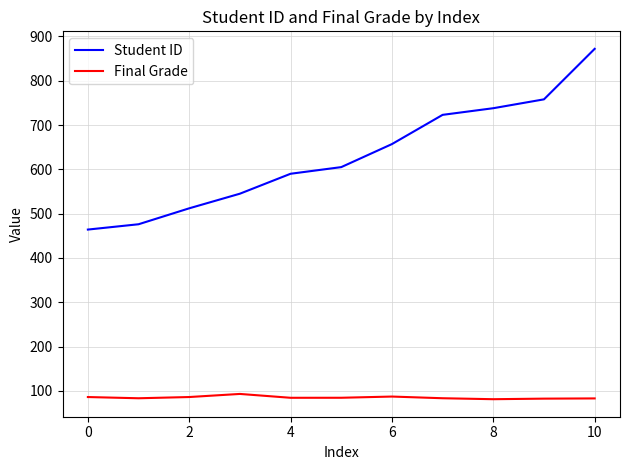

True or false: Student ID and Final Grade intersect in this chart.

False